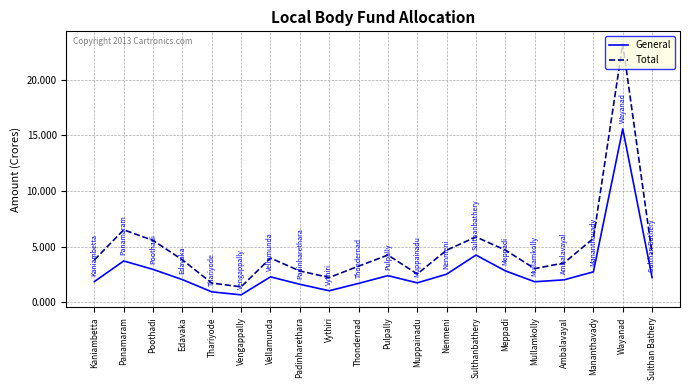

Which series has the largest range (max minus min)?

Total